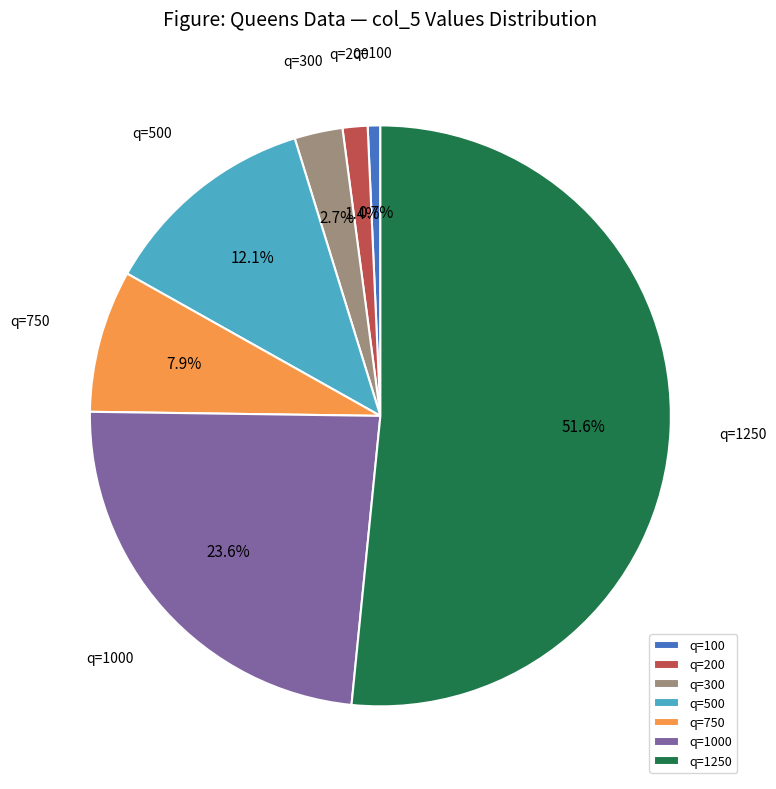

What percentage do q=200 and q=1250 together represent?

53.0%